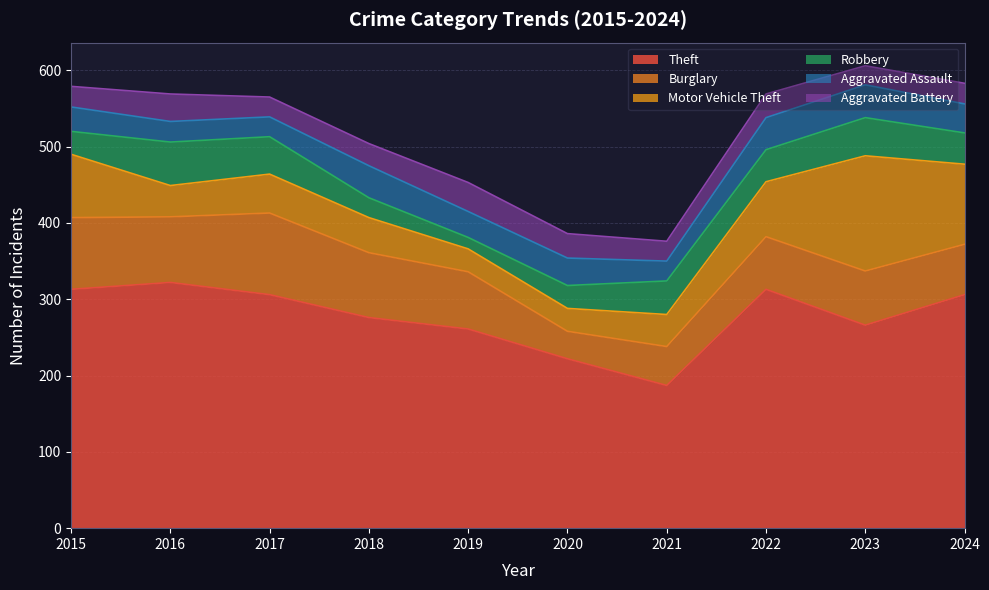

Reading left to right, what are all the values shown in this chart?

Theft: 313	322	306	276	261	222	187	313	266	306
Burglary: 94	86	107	85	75	36	51	69	71	66
Motor Vehicle Theft: 83	41	51	46	30	30	42	72	151	105
Robbery: 30	57	49	26	15	30	44	42	50	41
Aggravated Assault: 32	27	26	42	34	36	26	42	43	38
Aggravated Battery: 27	36	26	29	38	32	26	31	25	27